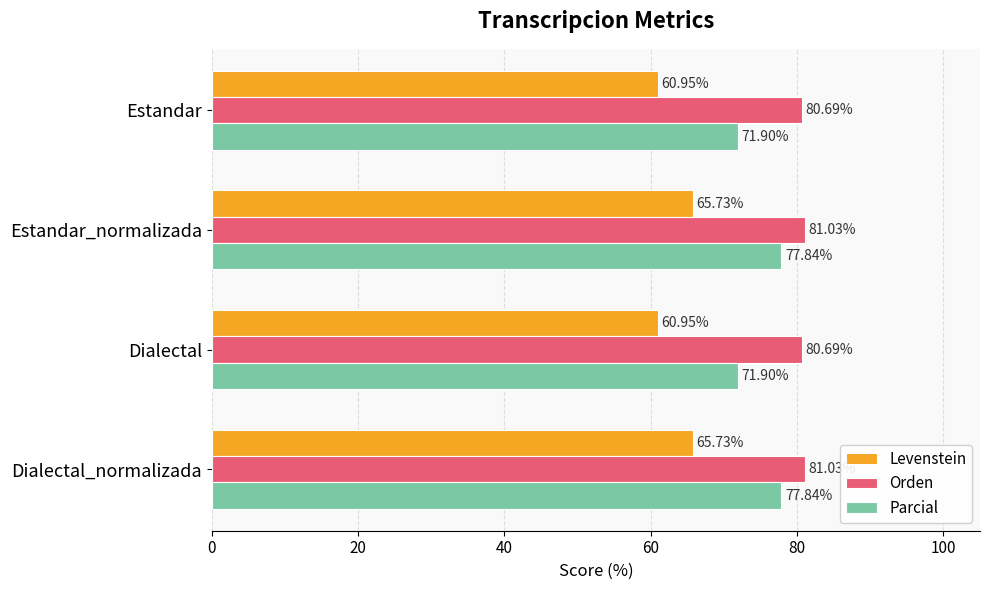

What is the difference between the maximum and minimum values in the Orden series?

0.3